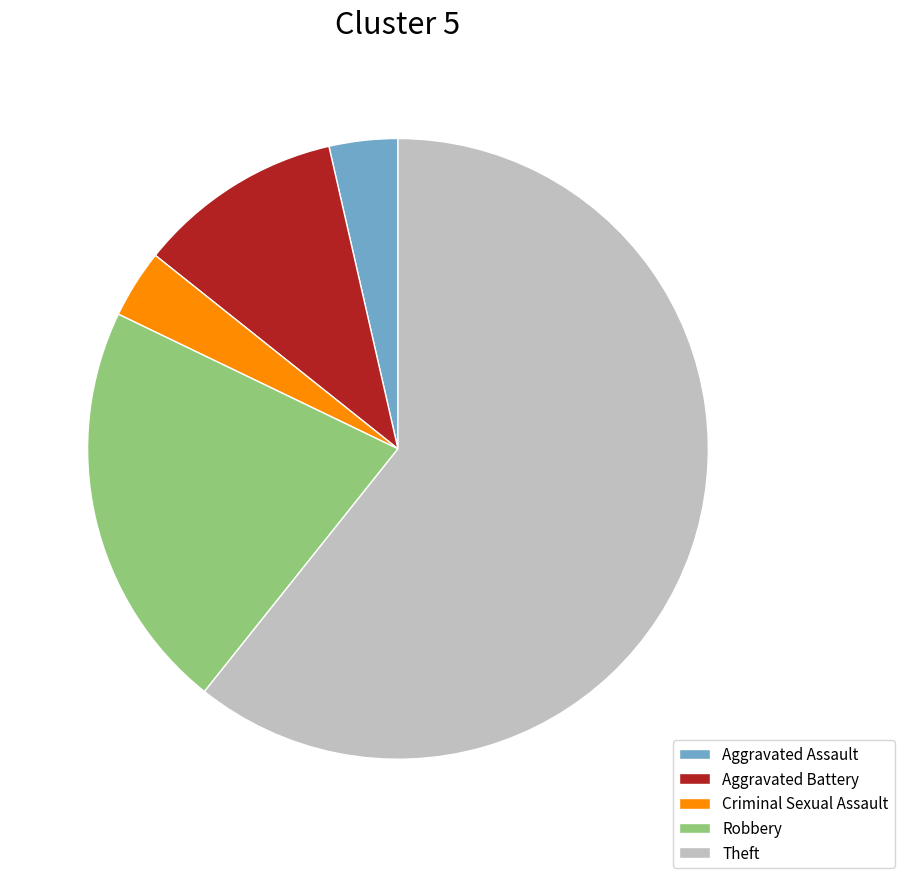

The Criminal Sexual Assault slice represents 4% of the pie. True or false?

True